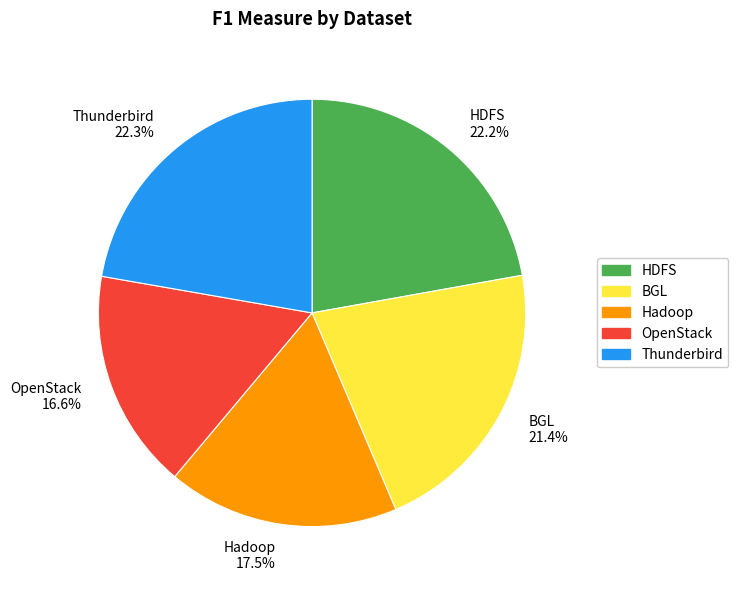

To the nearest percent, what is the combined percentage of HDFS and Thunderbird?

44%